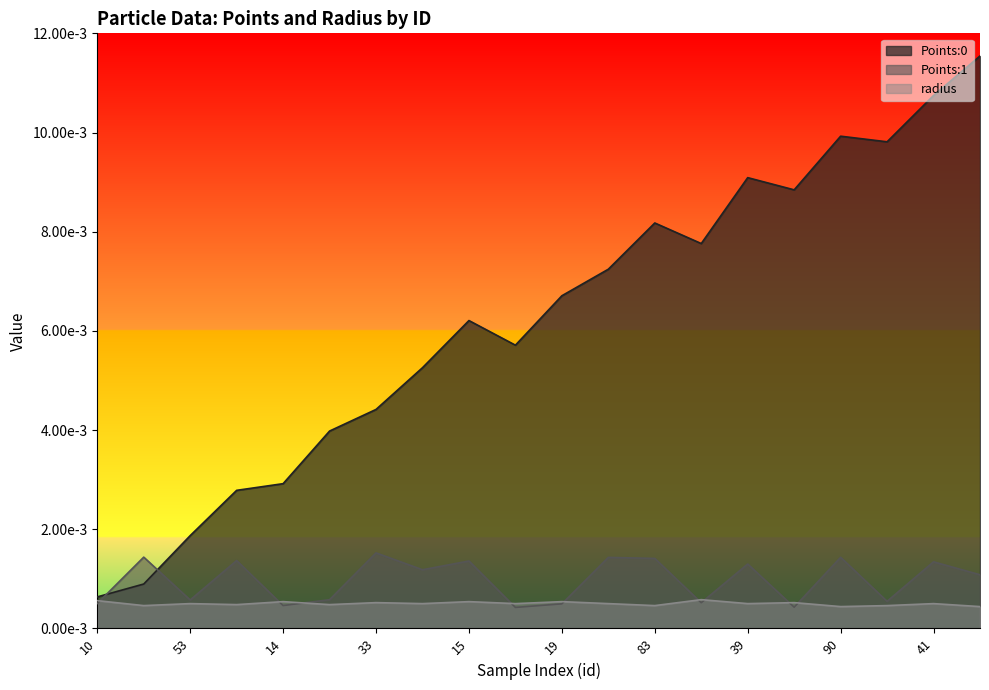

List the series in order of their peak value, lowest first.

radius, Points:1, Points:0